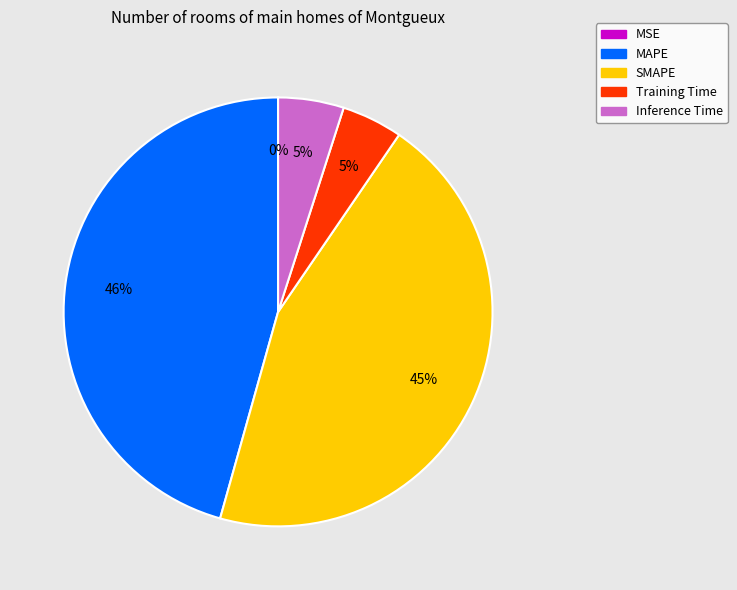

Which category has the biggest portion of the pie?

MAPE